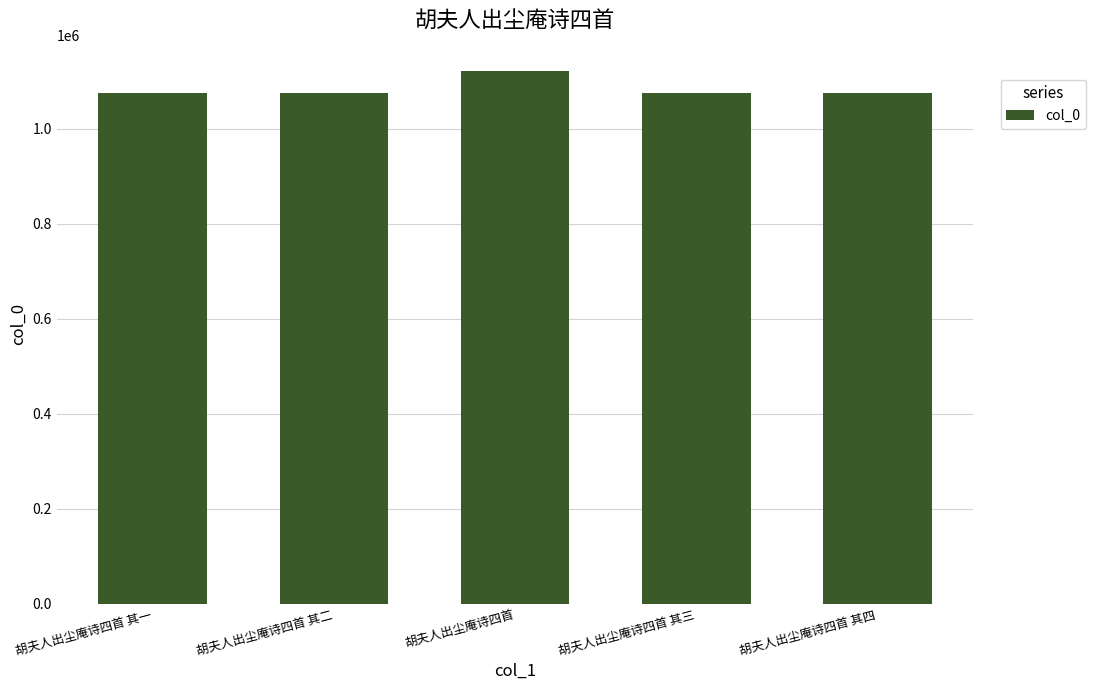

The value at 胡夫人出尘庵诗四首 其二 is 702524. True or false?

False